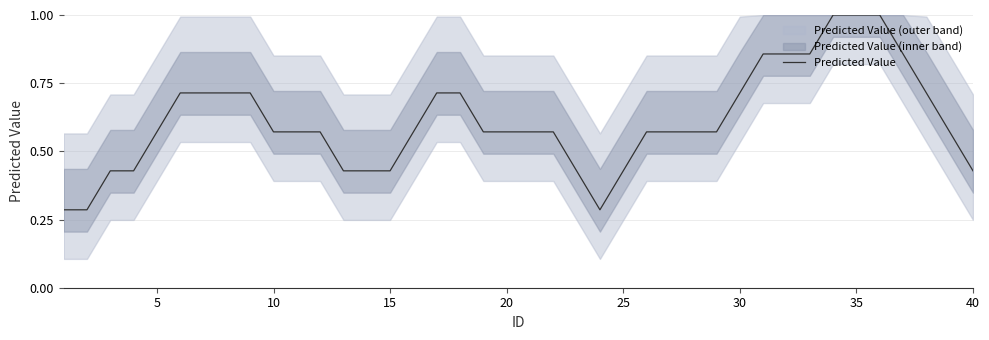

What is the highest value of the Predicted Value series?

1.0